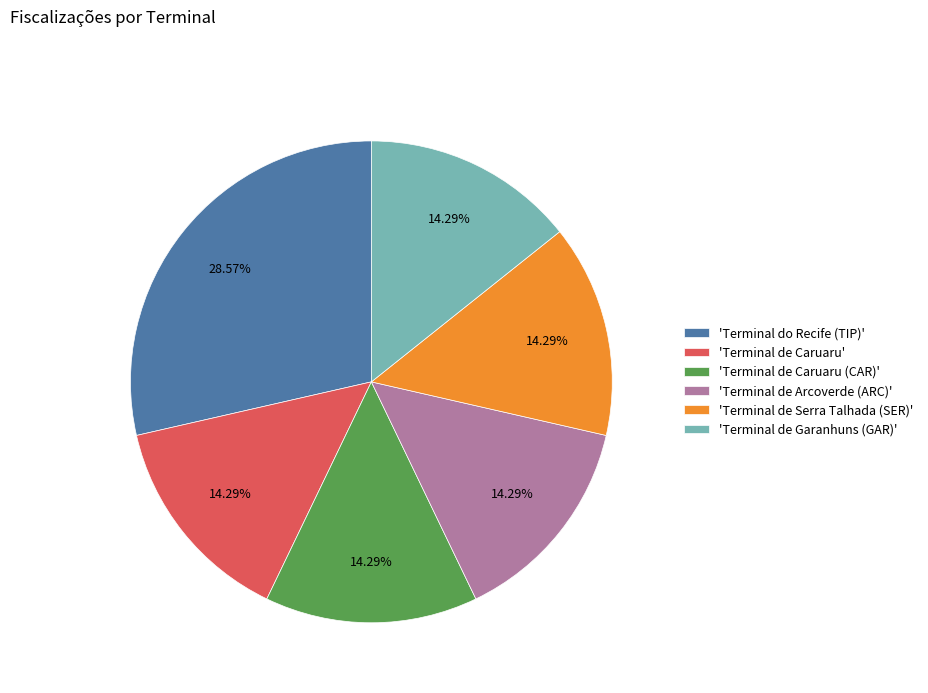

Approximately how many times larger is the value at 'Terminal de Caruaru (CAR)' compared to 'Terminal de Arcoverde (ARC)'?

1.0